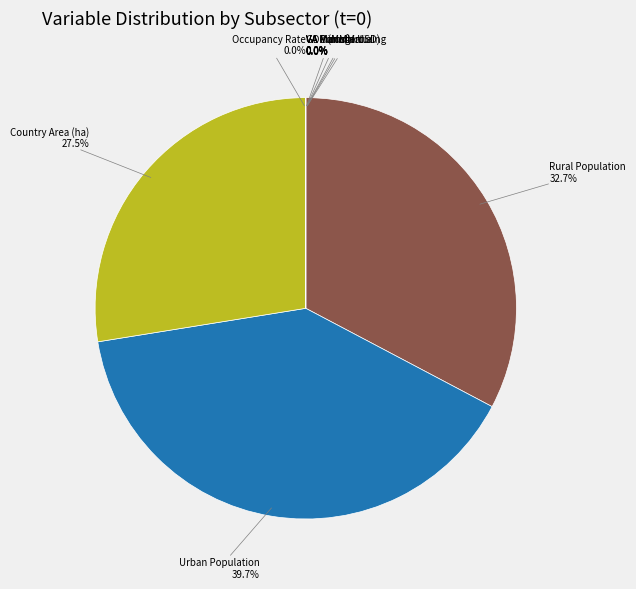

Is there any slice that represents more than half of the pie?

No